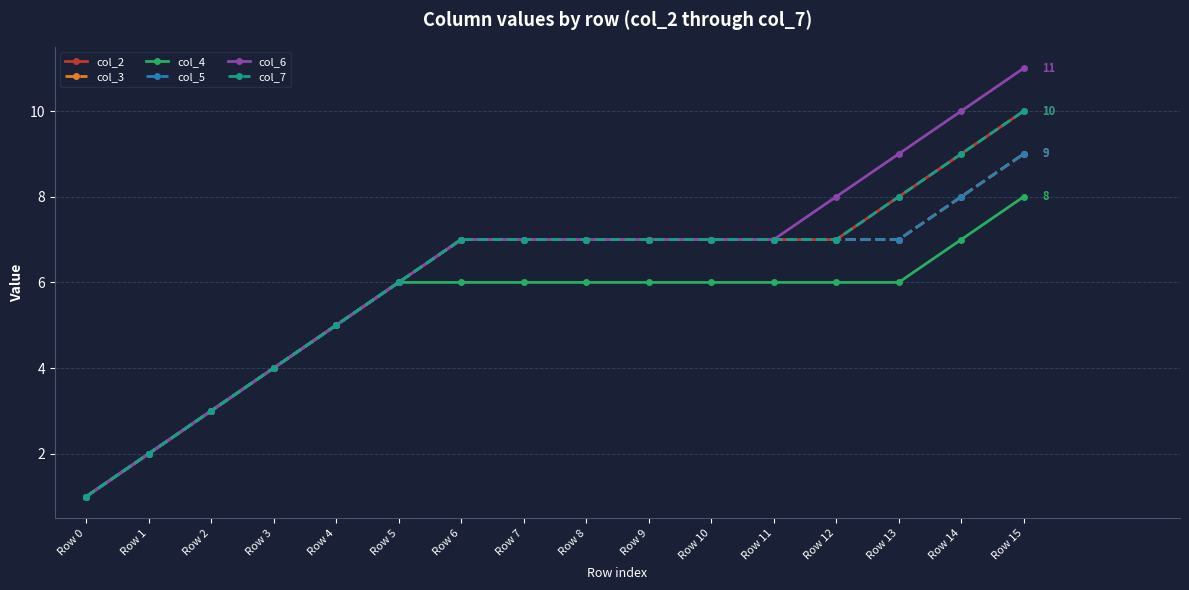

The value of col_5 at Row 6 is 7. True or false?

True